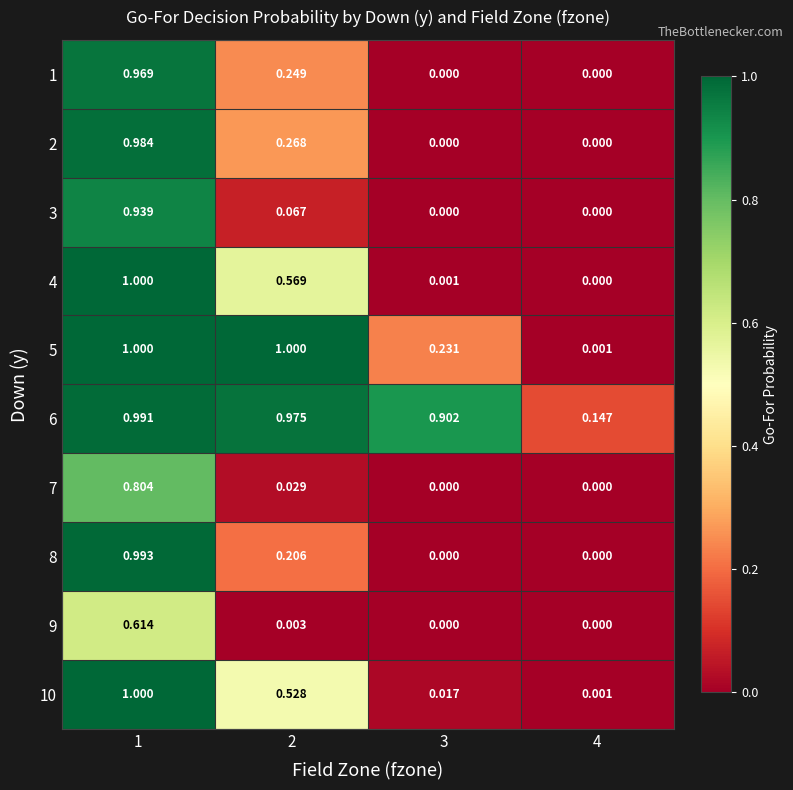

Is the value of 1 at 2 greater than the value of 6 at 2?

No